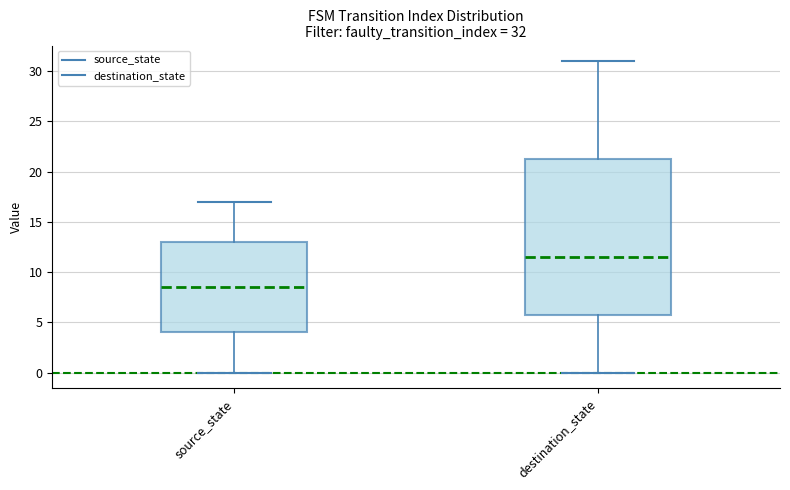

Comparing the boxes themselves (not the whiskers), which one is the tallest?

destination_state